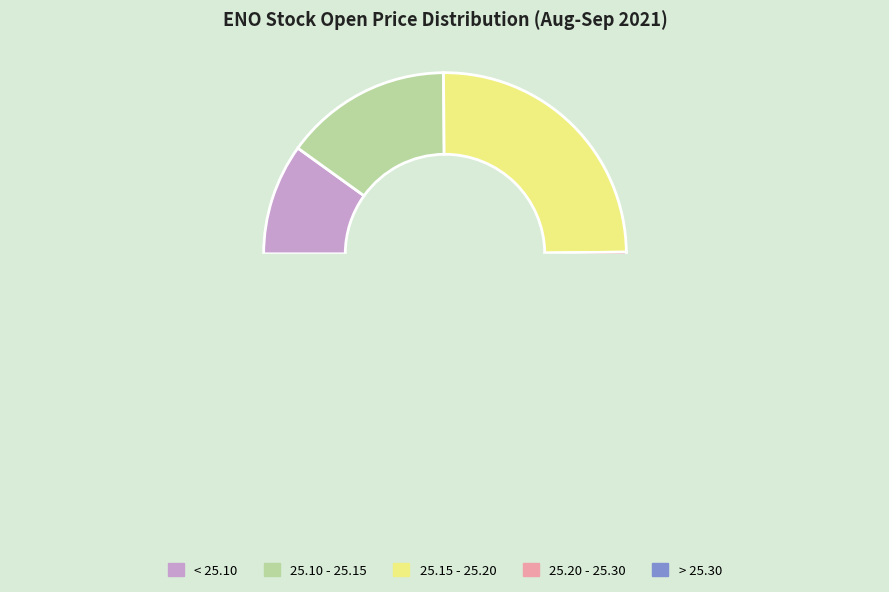

Does 2021-08-27 represent more than half of the total?

No